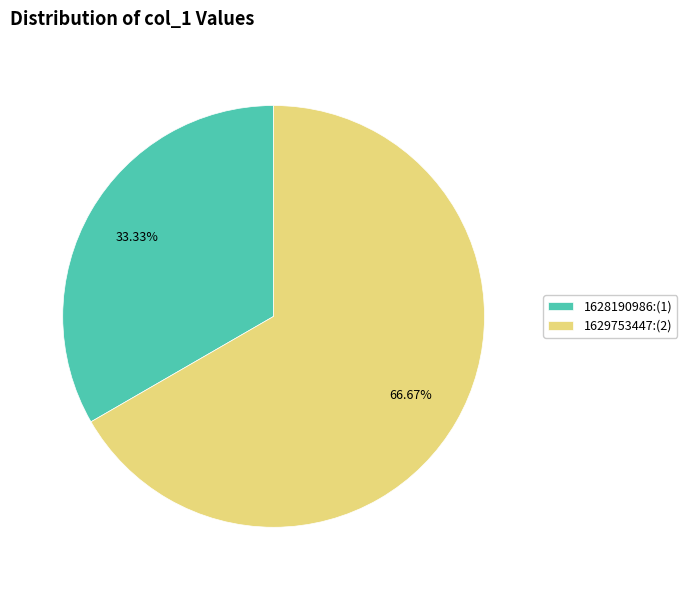

Is there any slice that represents more than half of the pie?

Yes